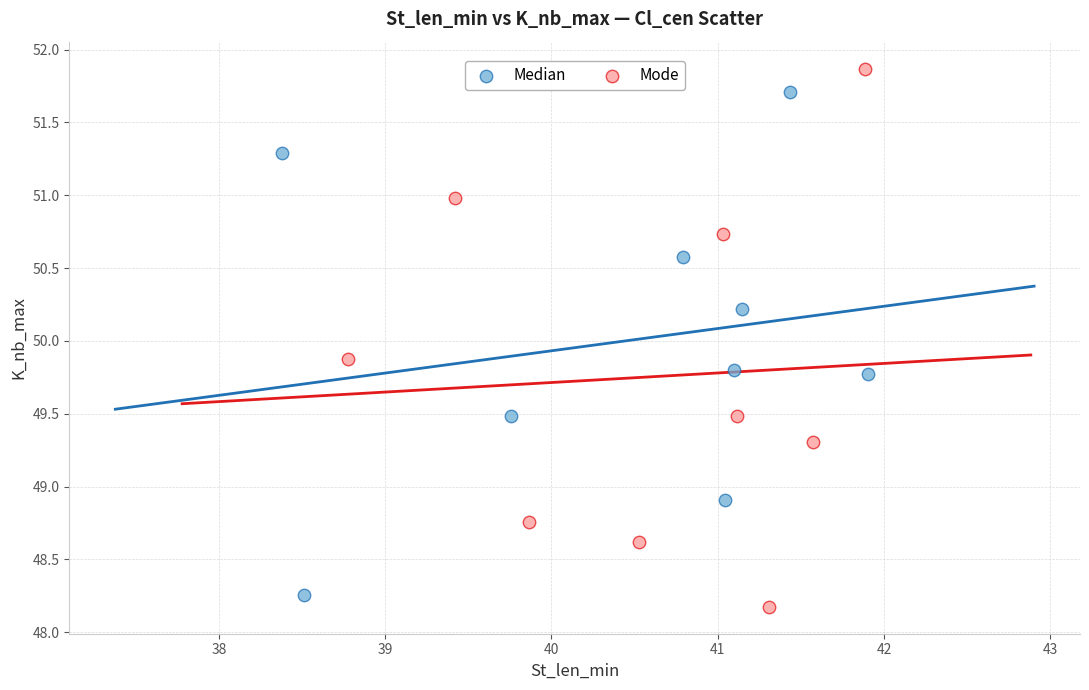

Which series contains the highest Y value?

Mode